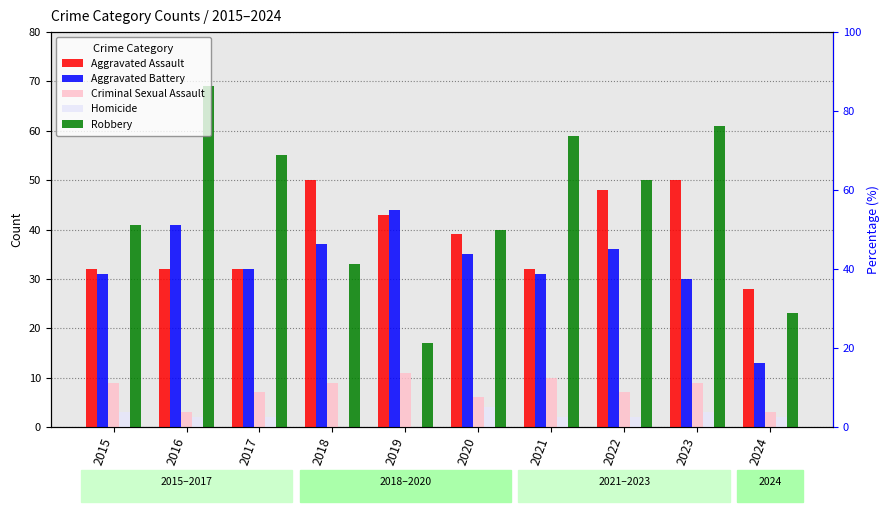

Are the bars horizontal?

No